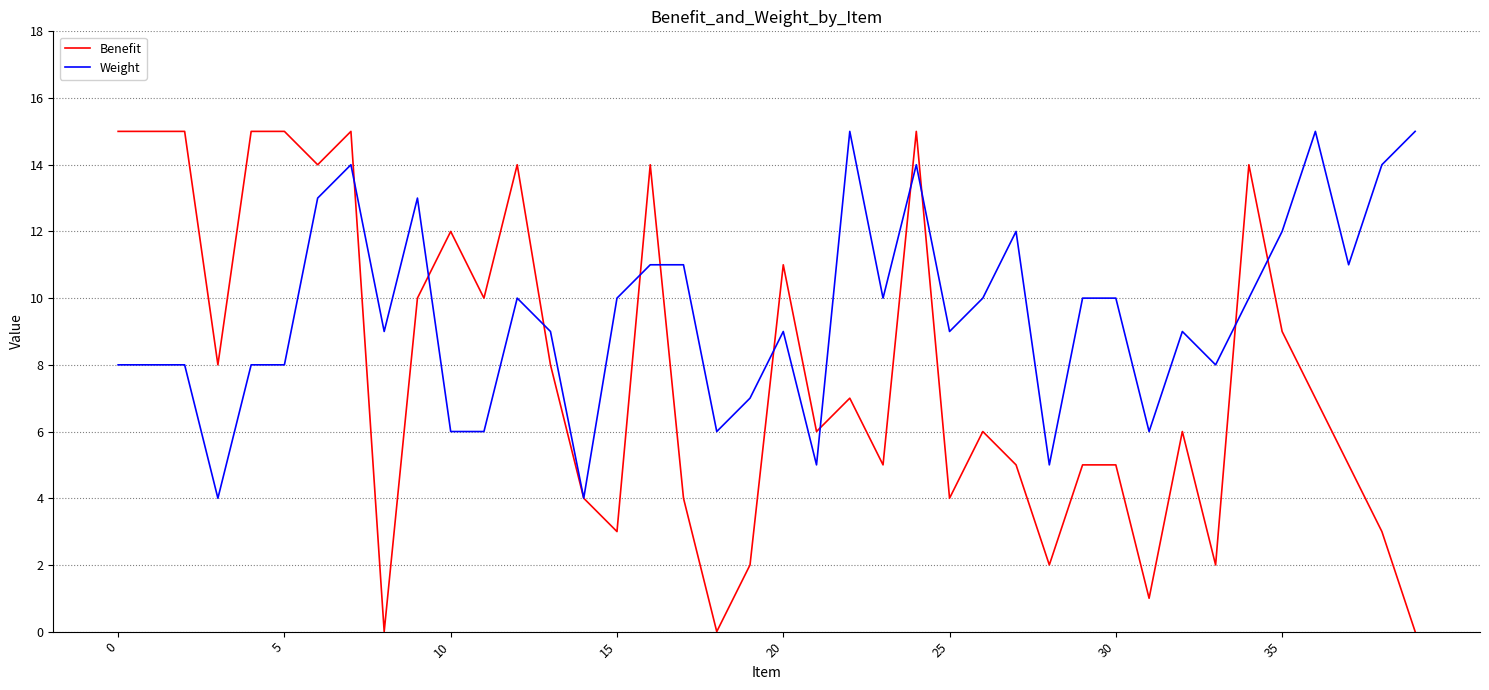

Reading left to right, list all the values displayed in this chart.

Benefit: 15	15	15	8	15	15	14	15	0	10	12	10	14	8	4	3	14	4	0	2	11	6	7	5	15	4	6	5	2	5	5	1	6	2	14	9	7	5	3	0
Weight: 8	8	8	4	8	8	13	14	9	13	6	6	10	9	4	10	11	11	6	7	9	5	15	10	14	9	10	12	5	10	10	6	9	8	10	12	15	11	14	15